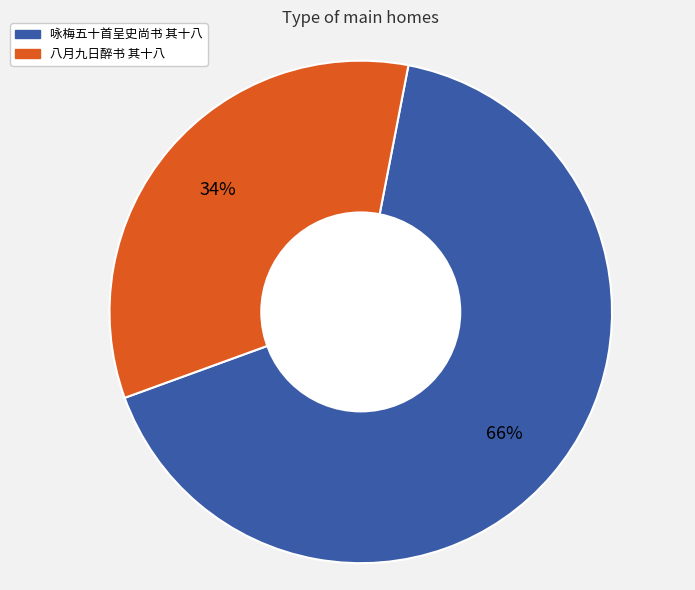

Which slice is the largest?

咏梅五十首呈史尚书 其十八